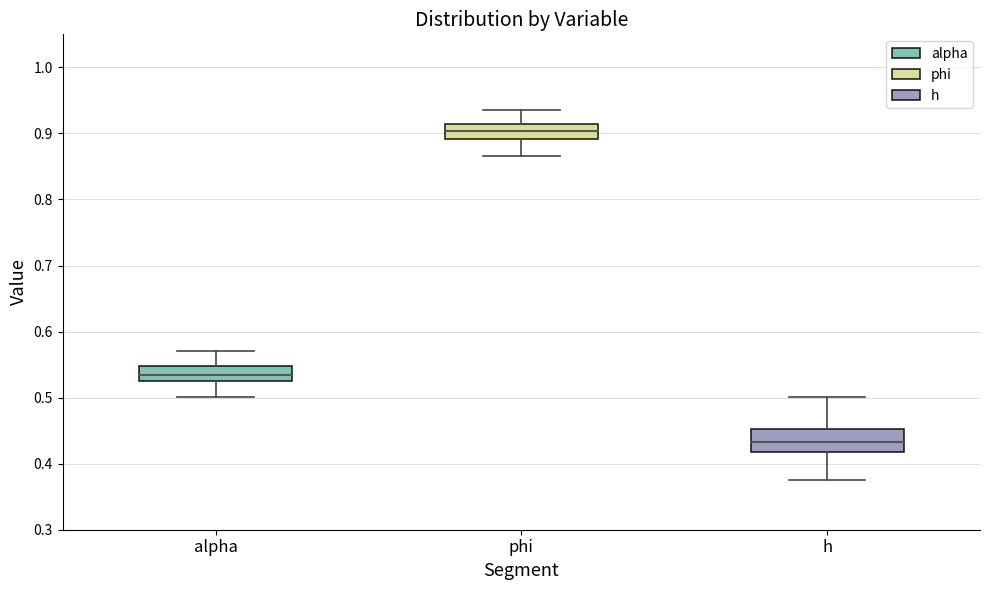

Where is the upper edge of the box for alpha on the y-axis? The values are not printed on the chart, so give them approximately, as read against the axis.

0.55